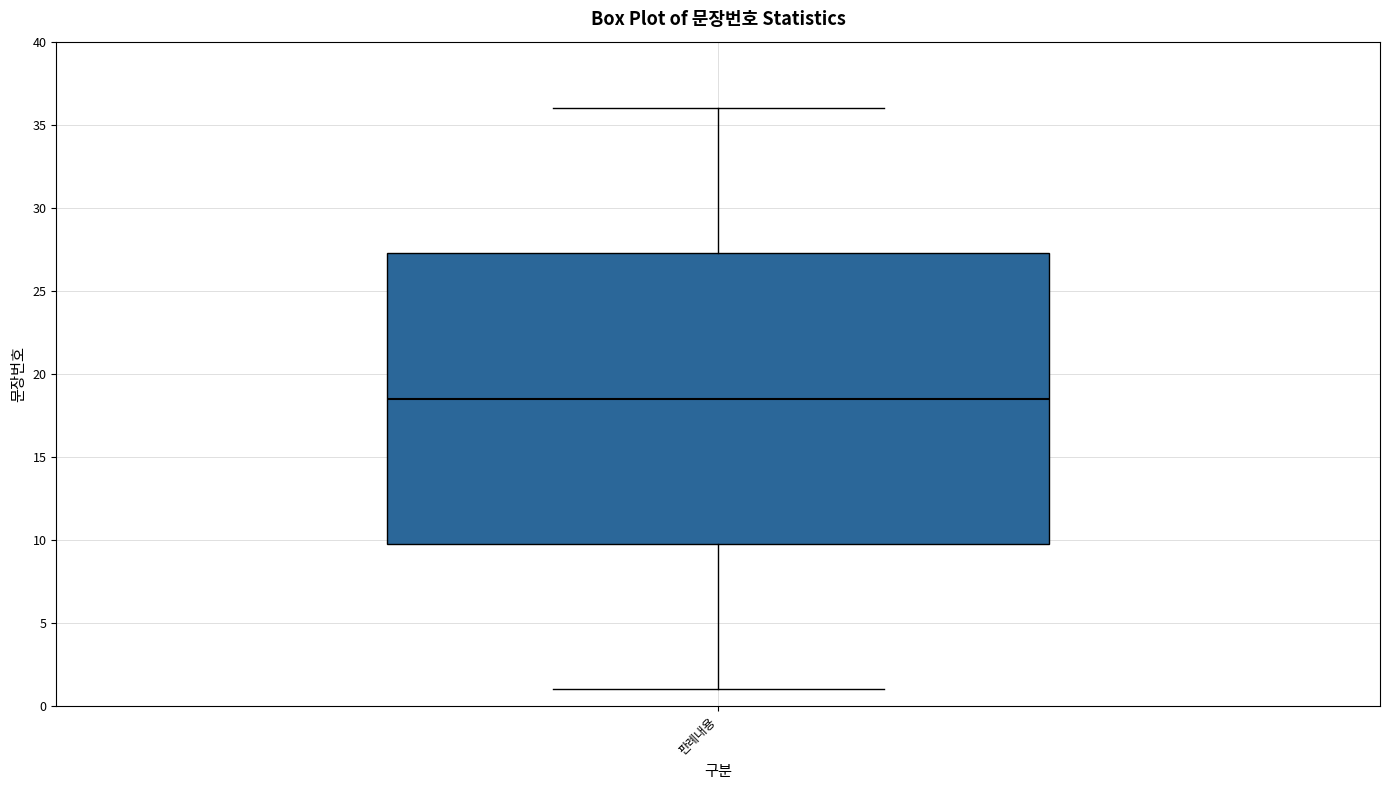

Read this box plot against the y-axis: the position of the median line, the range covered by the box, and the ends of both whiskers. The values are not printed on the chart, so give them approximately, as read against the axis.

median 18.5, box 10.0 to 27.5, whiskers 1.0 to 36.0